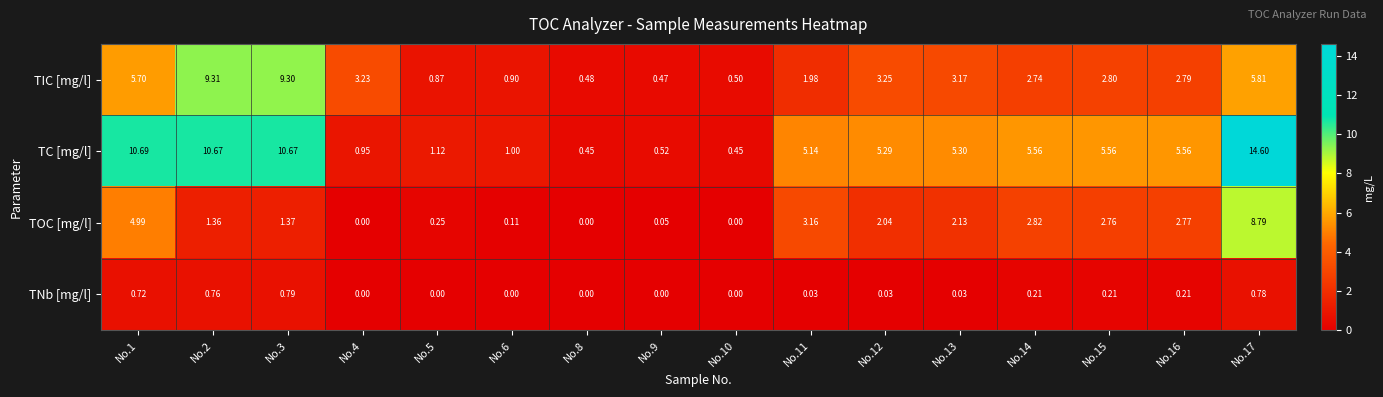

Which series has the widest spread of values?

TC [mg/l]